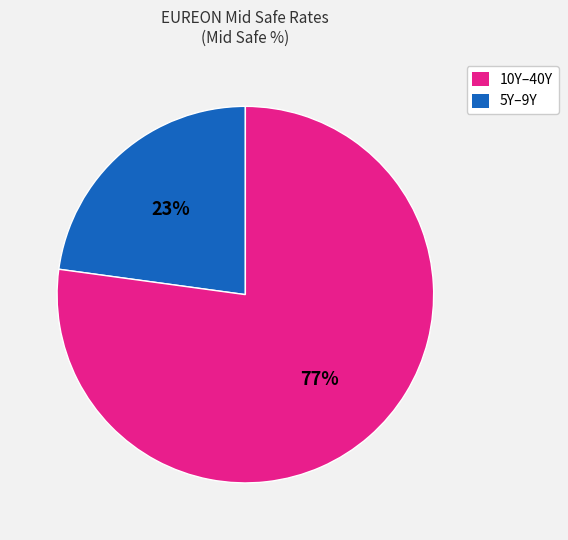

Is there any slice that represents more than half of the pie?

Yes